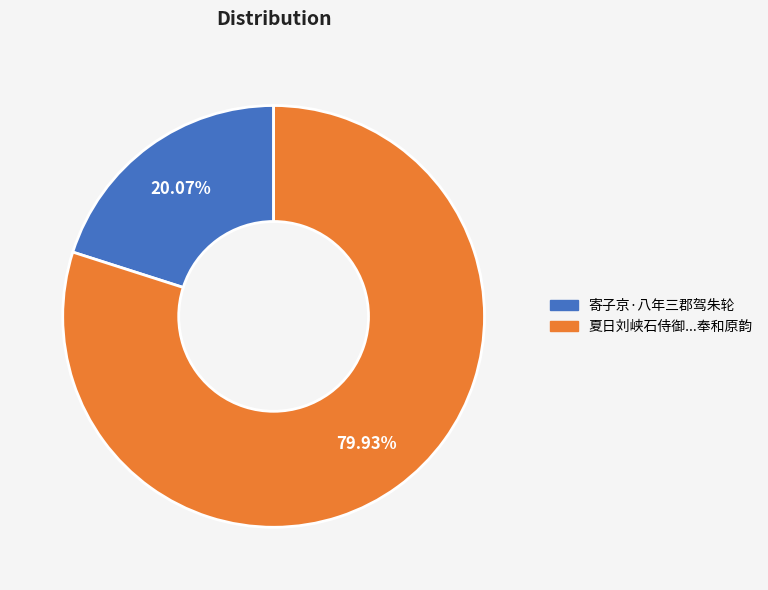

Is there a majority slice in this chart?

Yes